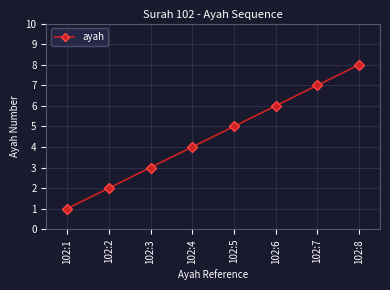

What is the ratio of the value at 102:6 to the value at 102:1?

6.0